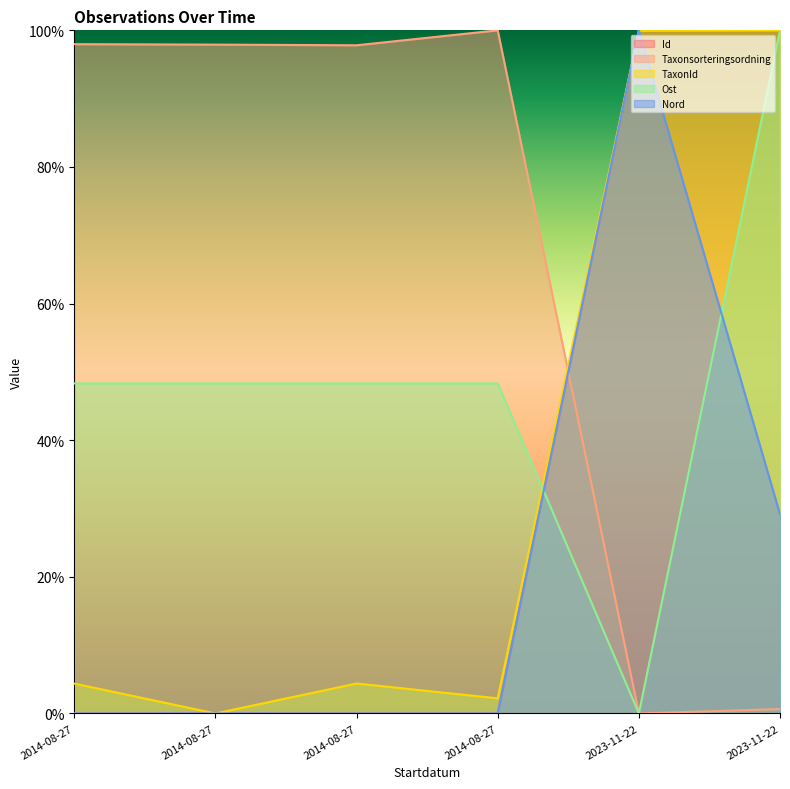

What is the spread (max minus min) of values at 2023-11-22?

1.0